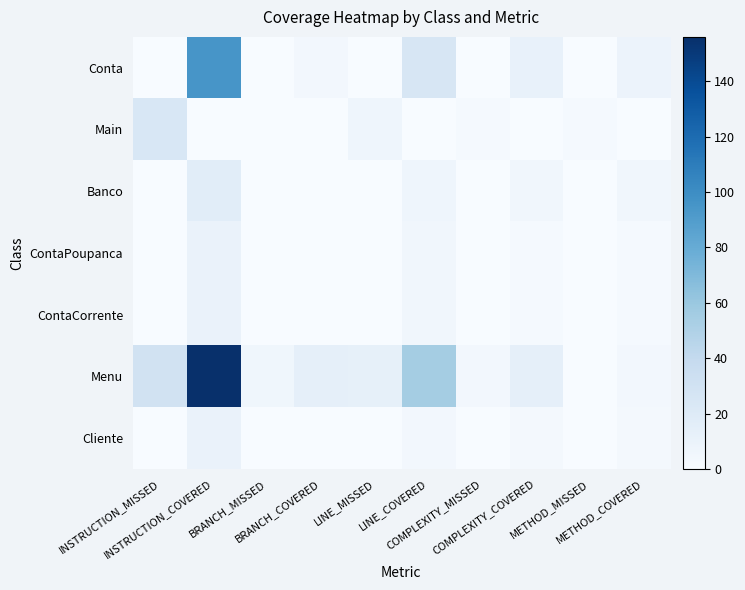

At which category does the chart reach its peak across all series?

INSTRUCTION_COVERED